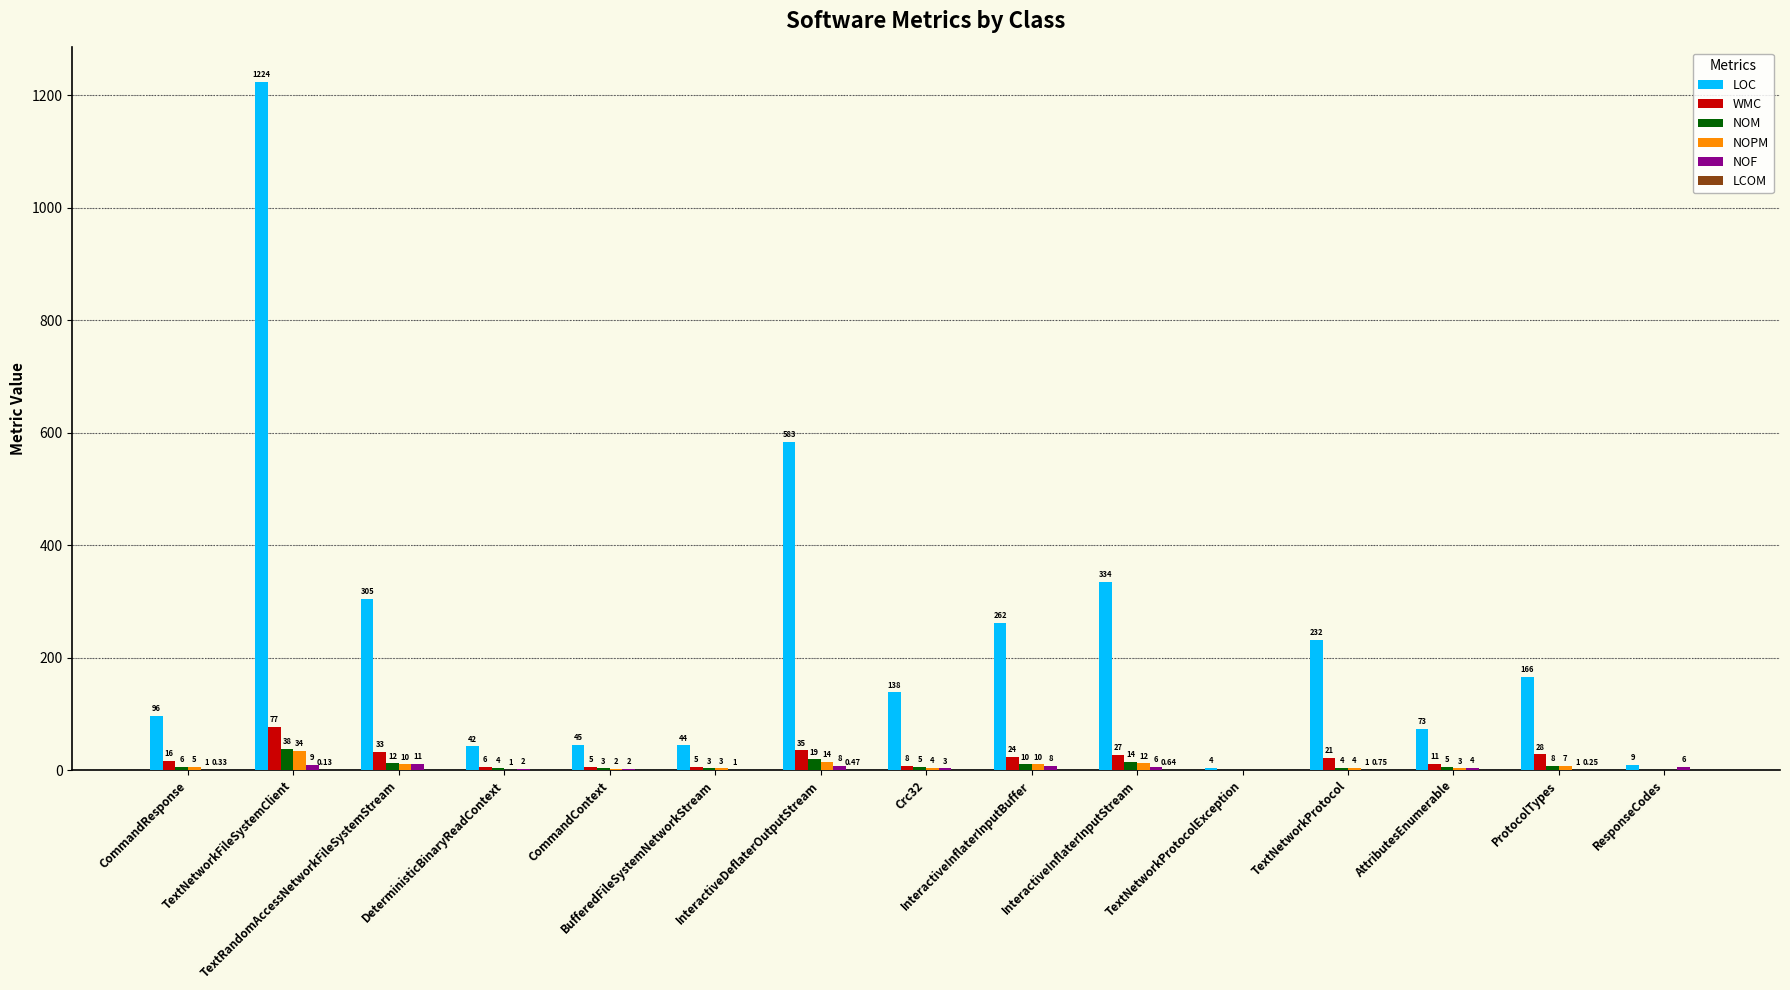

How many groups of bars are there?

15